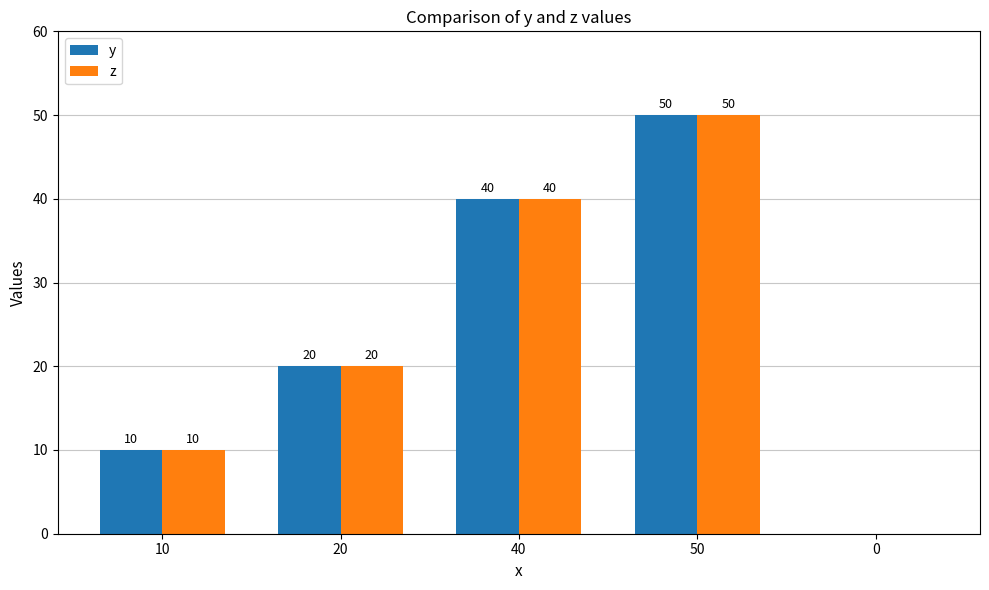

Are the bars grouped side by side (vs. stacked)?

Yes